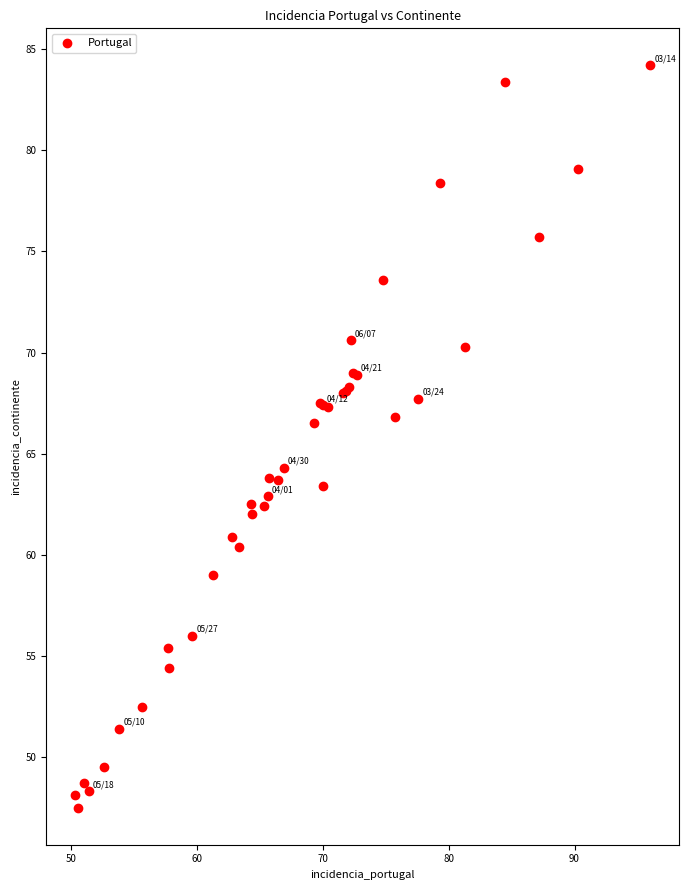

What Y value in the scatter plot is closest to 65?

64.3